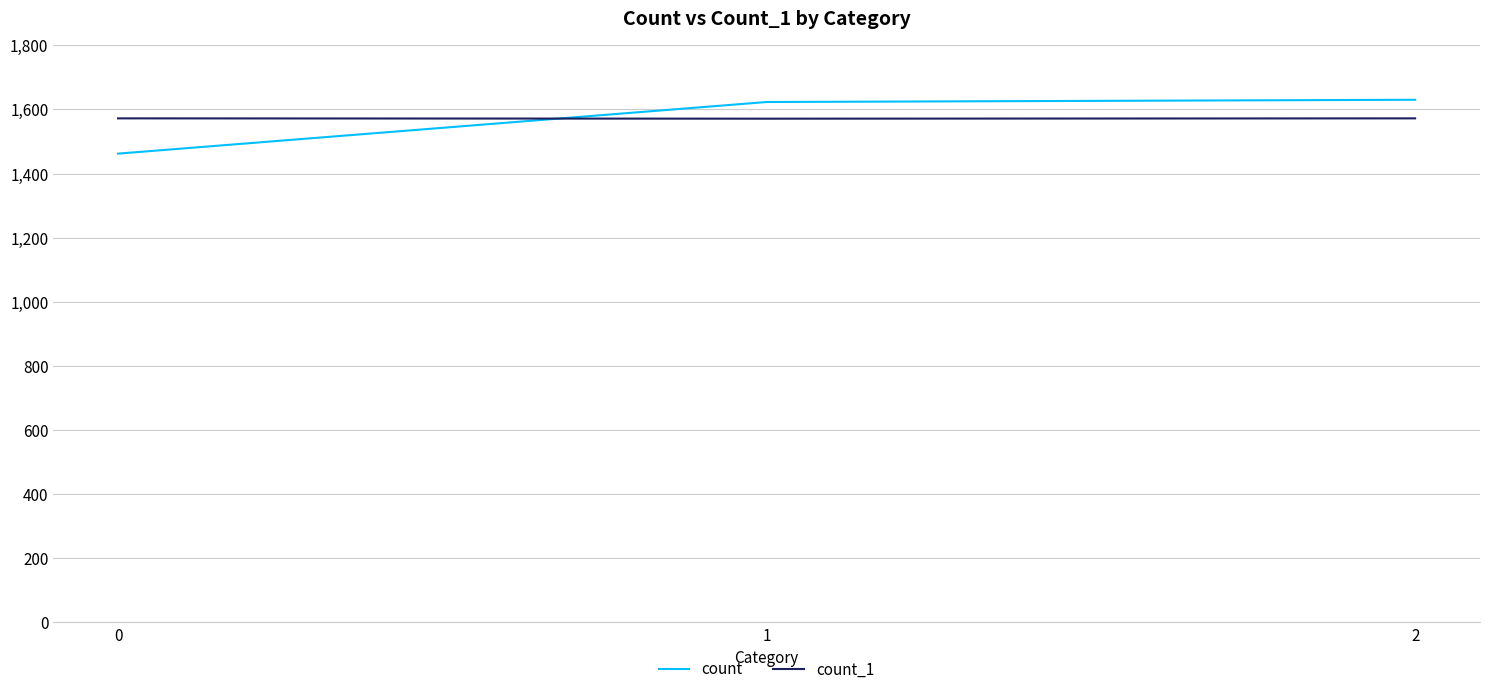

The value of count_1 at 2 is 2076. True or false?

False